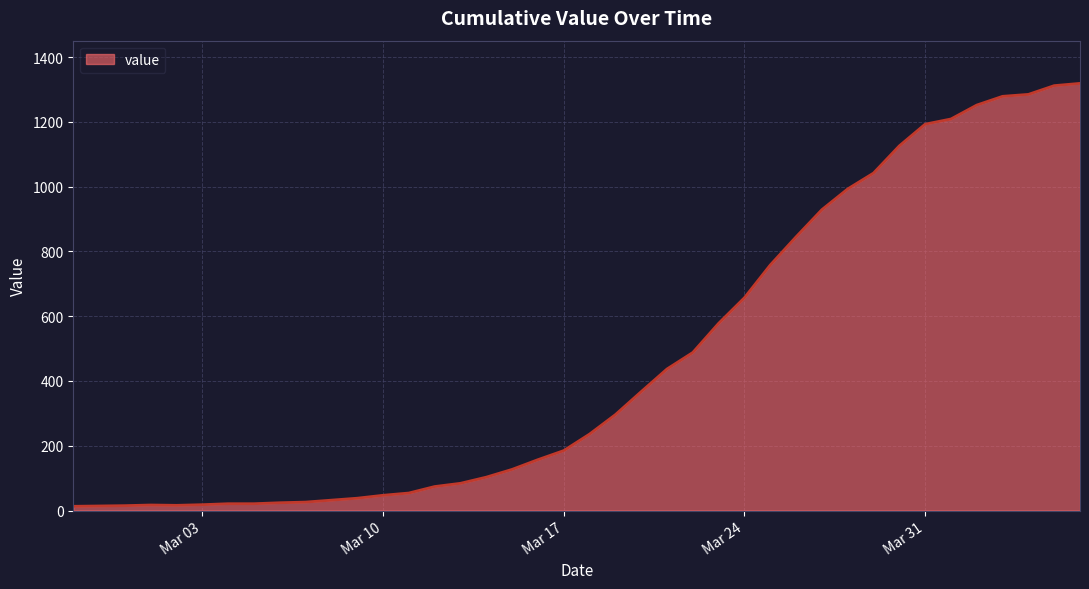

What is the difference between the maximum and minimum values?

1306